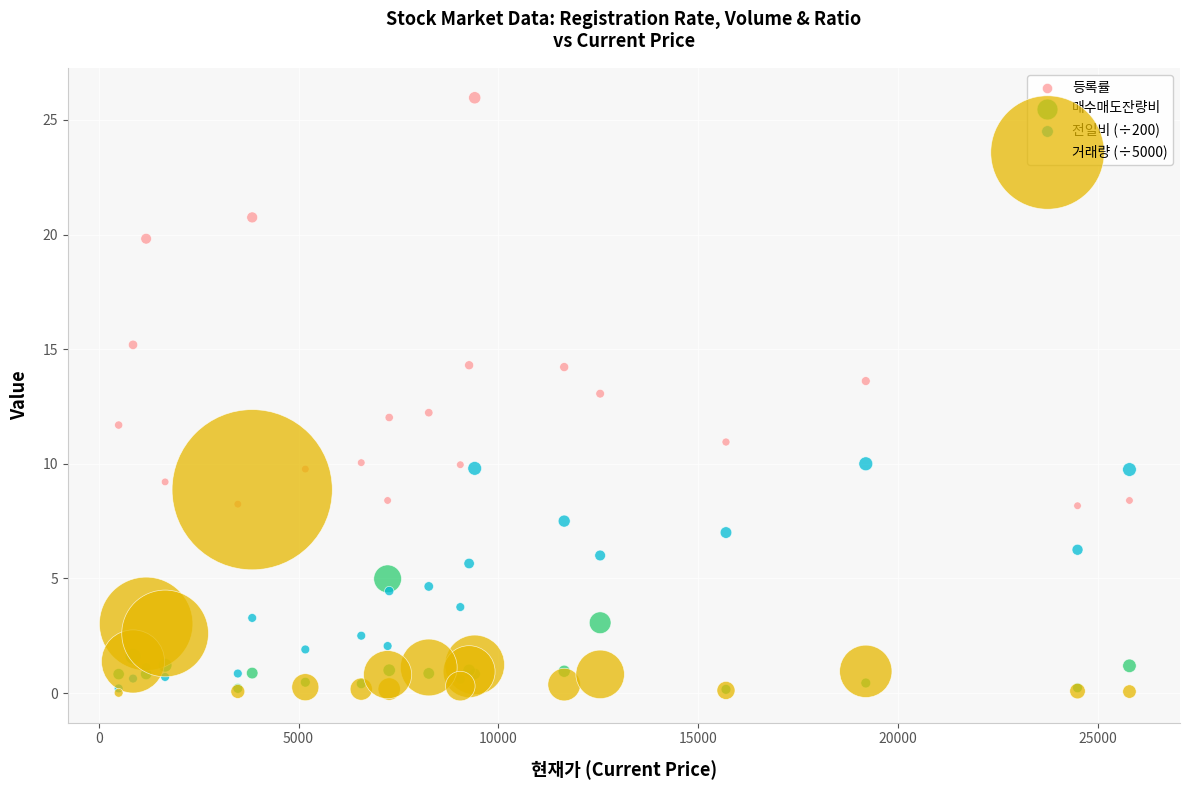

Which series has the largest Y range (max minus min)?

등록률